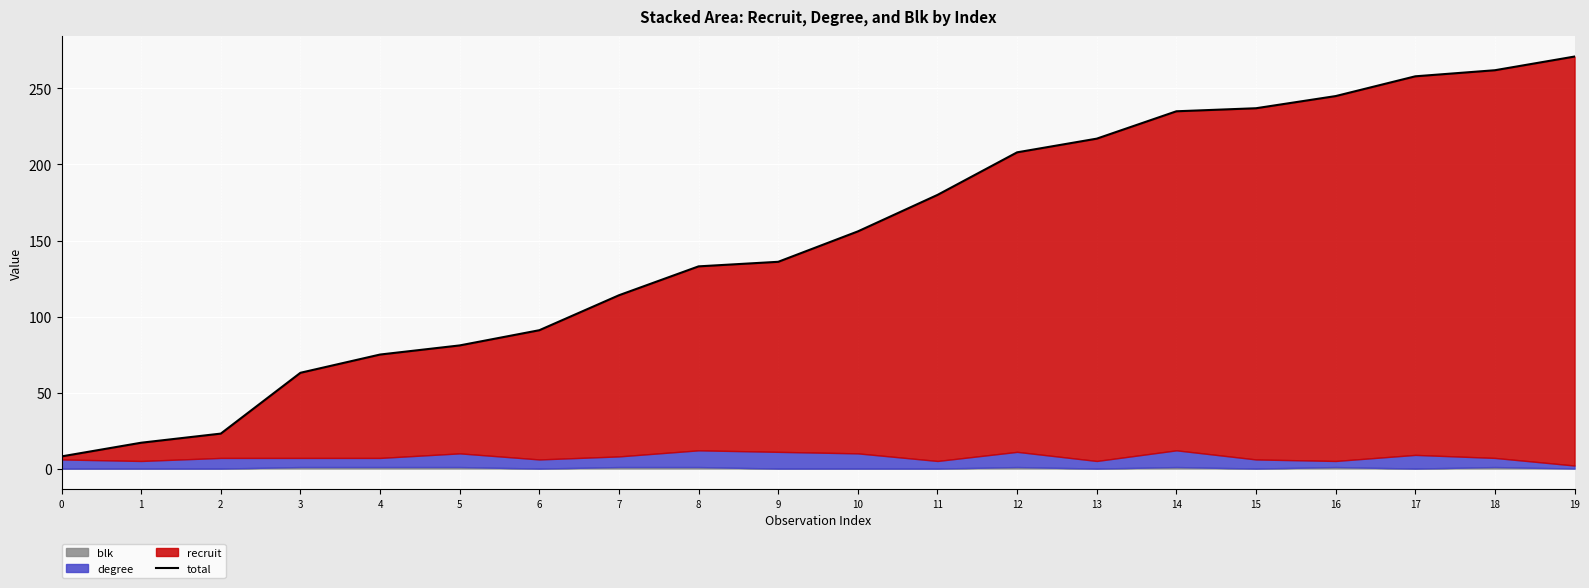

List the labels in order of value, smallest first.

0, 1, 2, 3, 4, 5, 6, 7, 8, 9, 10, 11, 12, 13, 14, 15, 16, 17, 18, 19